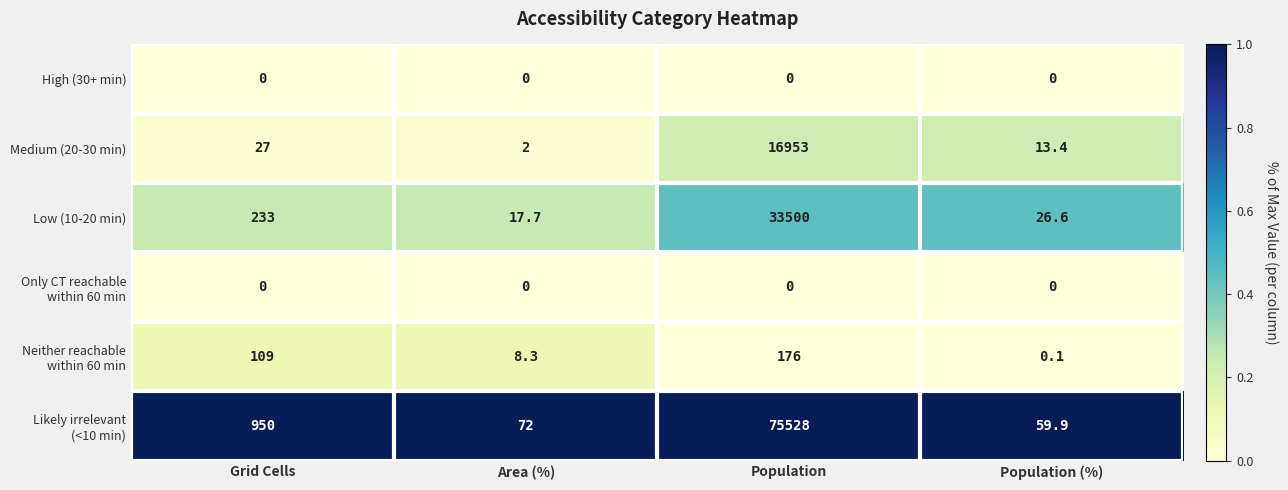

What is the greatest value displayed?

75528.0